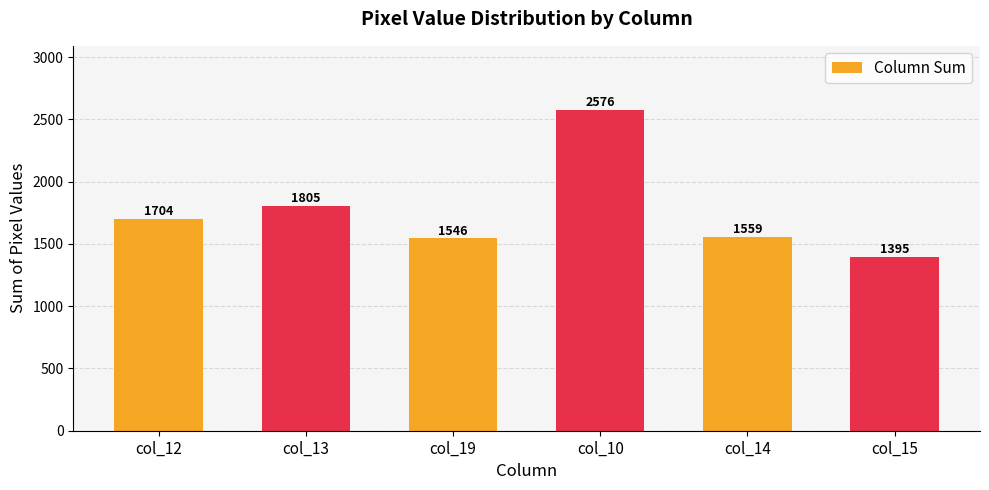

What is the approximate value at col_14, to the nearest 50?

1550